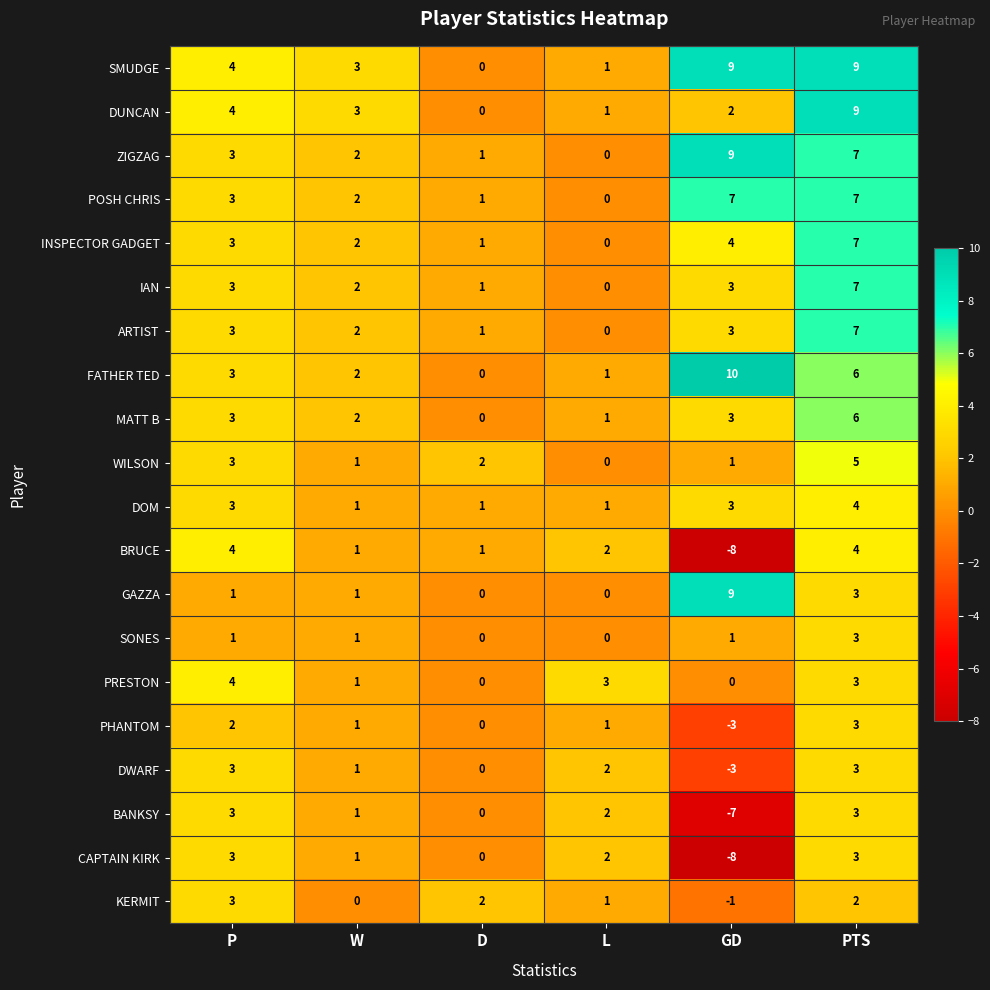

Which series has the largest total across all categories?

SMUDGE